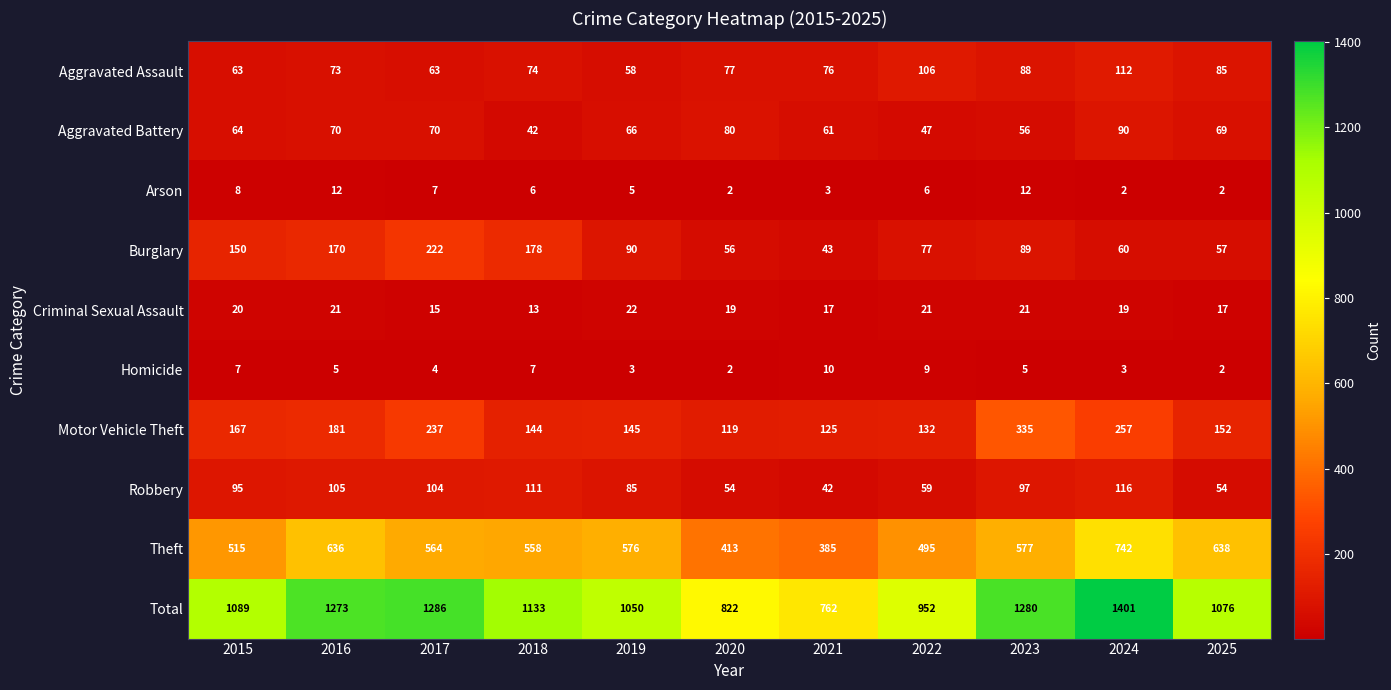

True or false: Criminal Sexual Assault has a value of 20 at 2015.

True